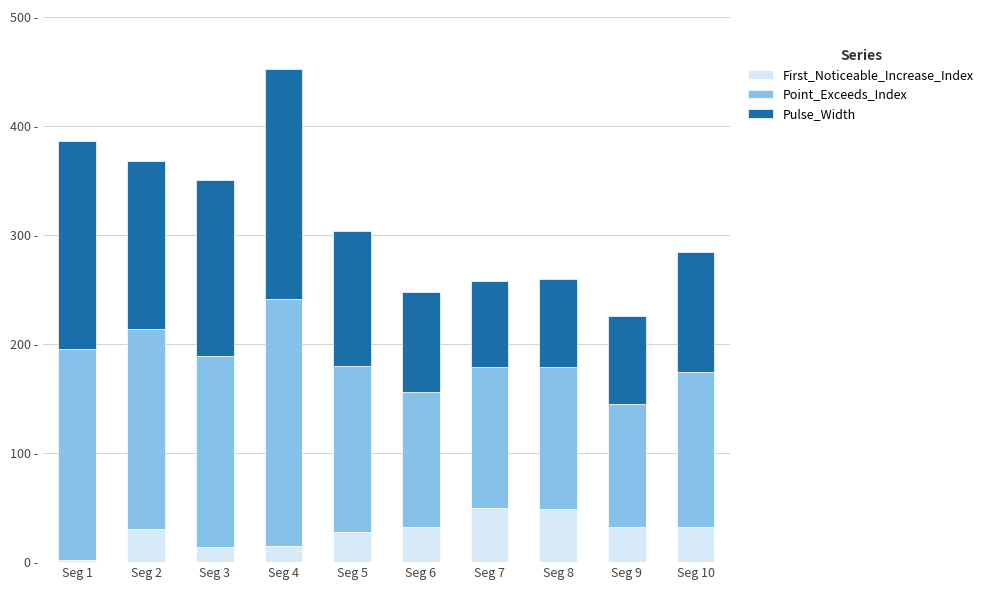

Rank the series at Seg 9 from lowest to highest value.

First_Noticeable_Increase_Index, Pulse_Width, Point_Exceeds_Index